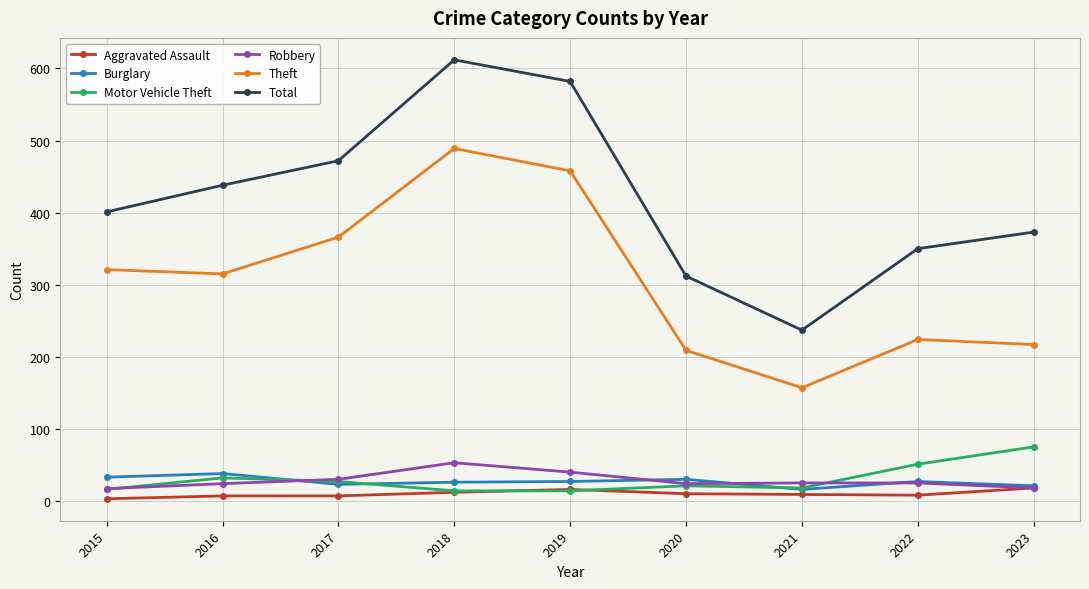

Which series has the widest spread of values?

Total